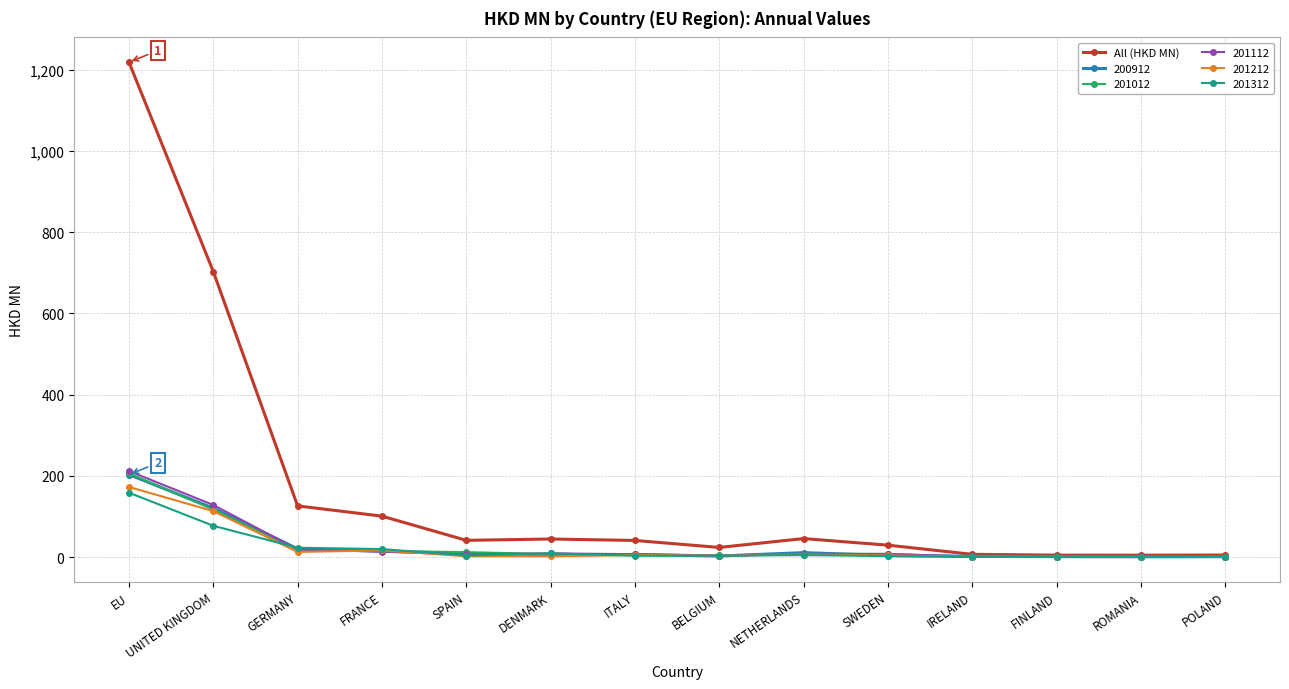

How many distinct data groups are displayed?

6